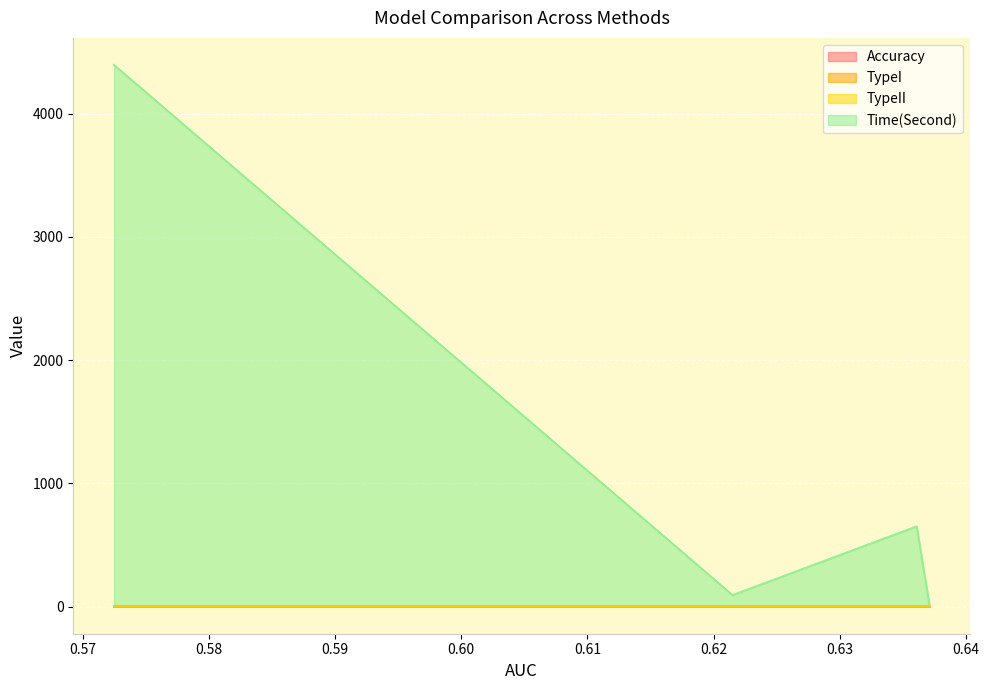

What is the greatest value displayed?

4395.2